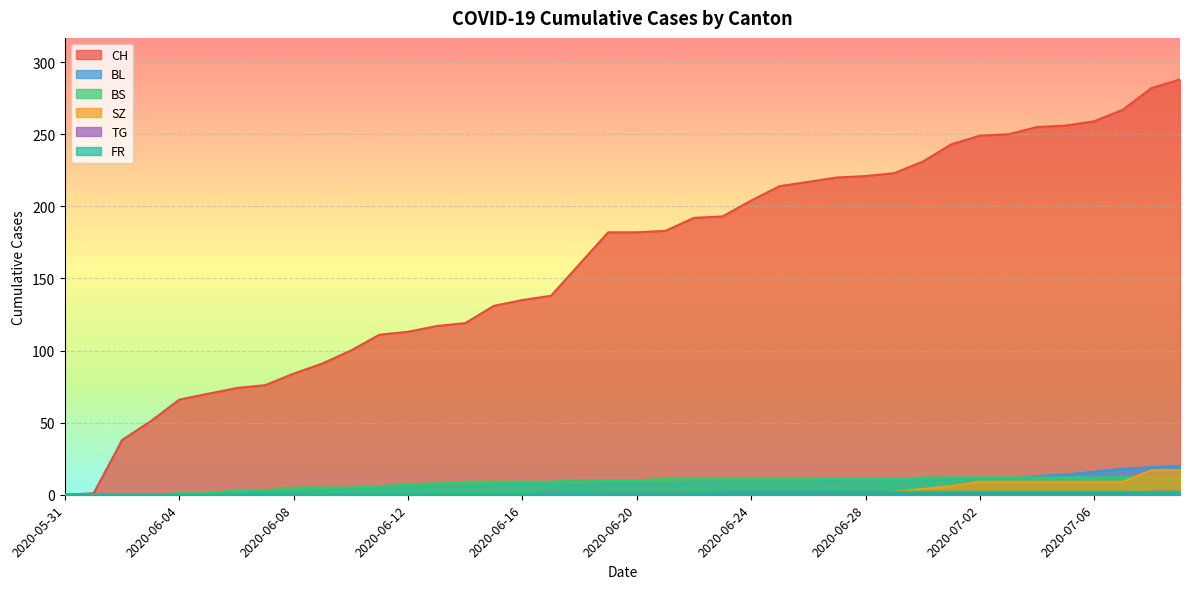

Rank the series at 2020-05-31 from highest to lowest value.

CH, BL, BS, SZ, TG, FR